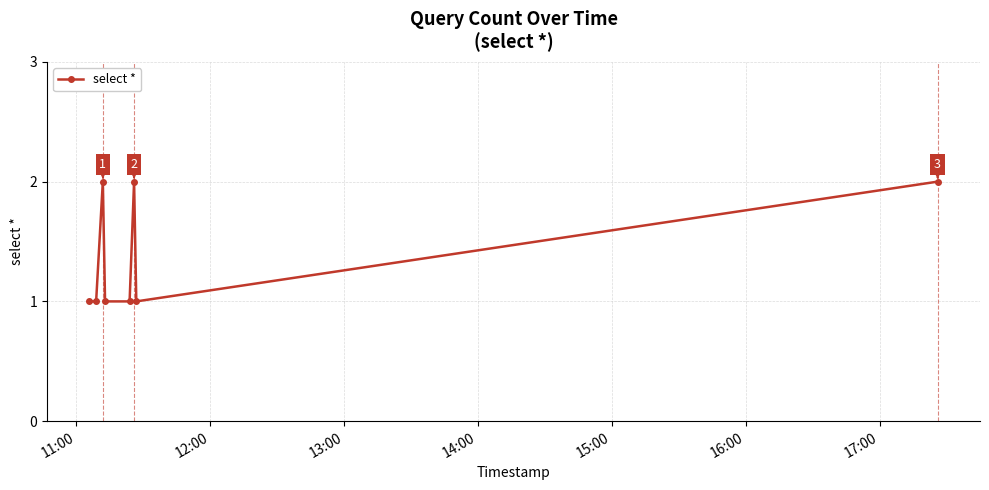

Reading right to left, what are all the values shown in this chart?

2	1	2	1	1	2	1	1